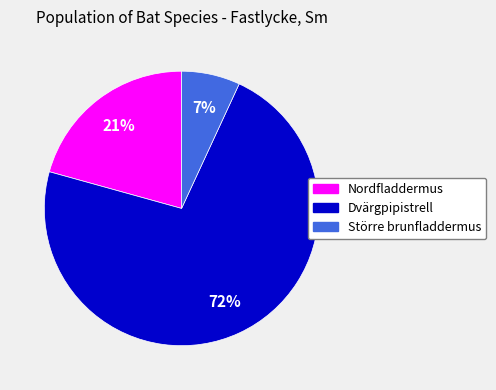

To the nearest percent, what is the difference between the Större brunfladdermus and Nordfladdermus slice percentages?

14%